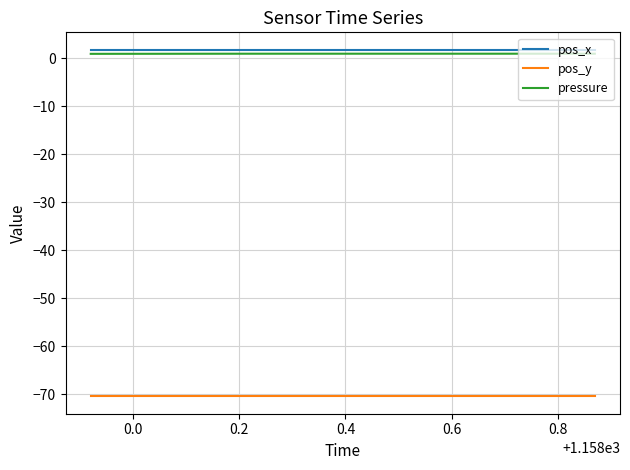

What is the highest value of the pos_y series?

-70.5